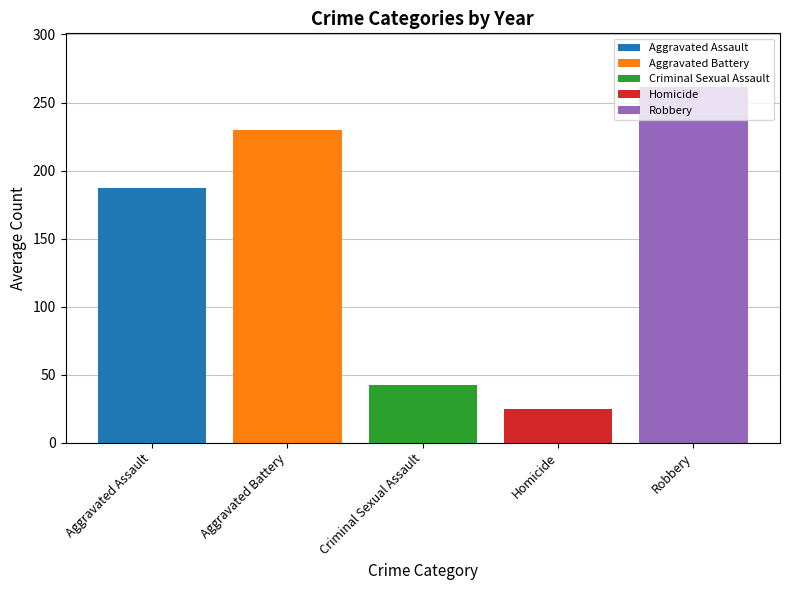

Reading right to left, what are all the values shown in this chart?

Aggravated Assault: 187.1
Aggravated Battery: 229.7
Criminal Sexual Assault: 42.4
Homicide: 24.9
Robbery: 261.6